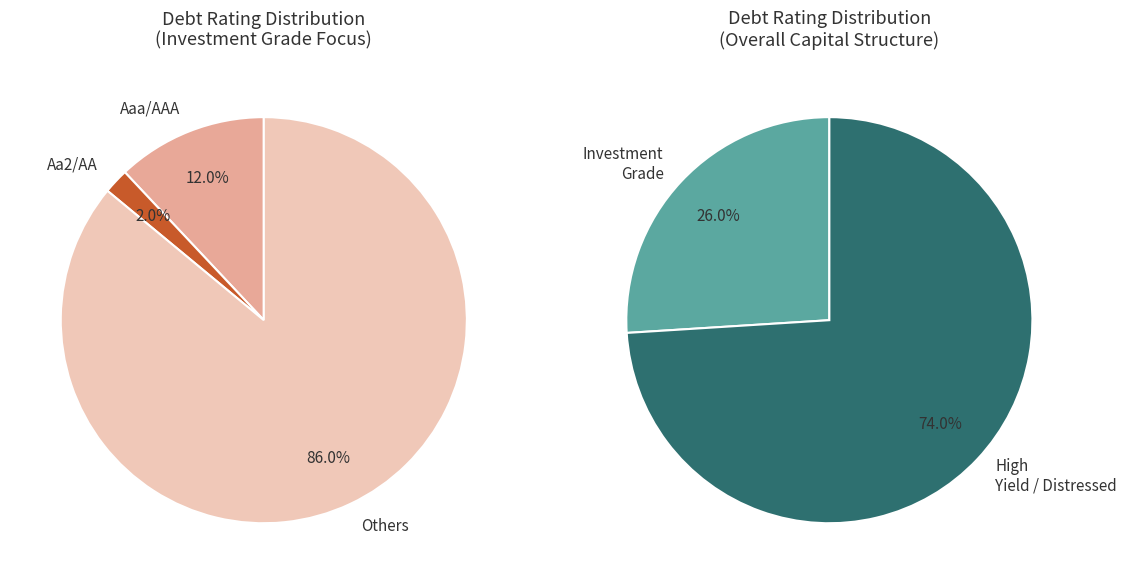

What is the smallest slice in the pie chart?

Aa2/AA